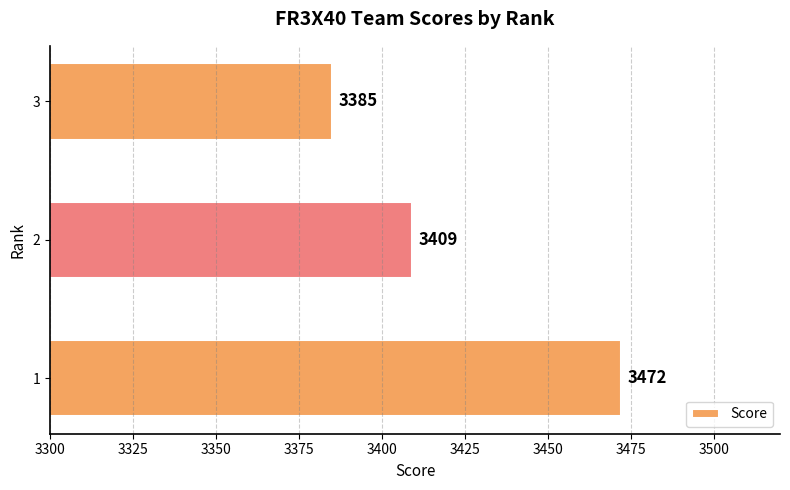

What is the sum of all values?

10266